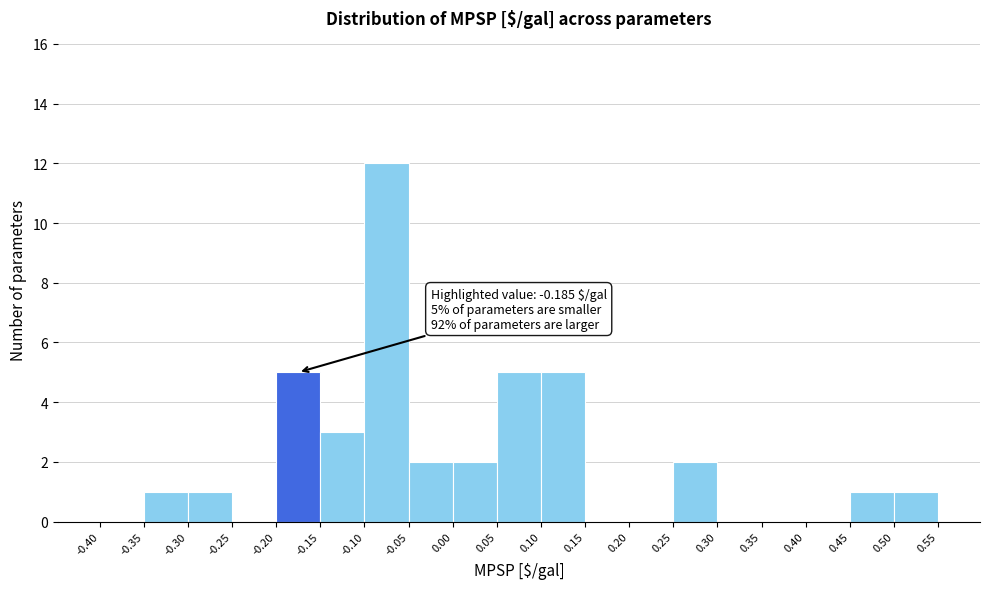

Over which range of the x-axis is the bar tallest?

-0.10 to -0.05